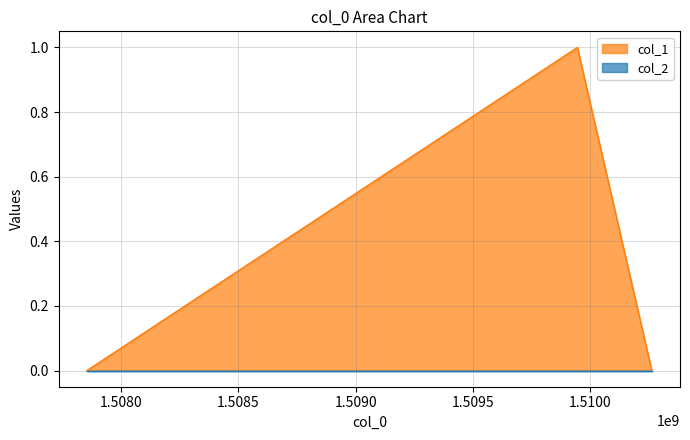

Does the chart display data point markers on the line(s)?

No